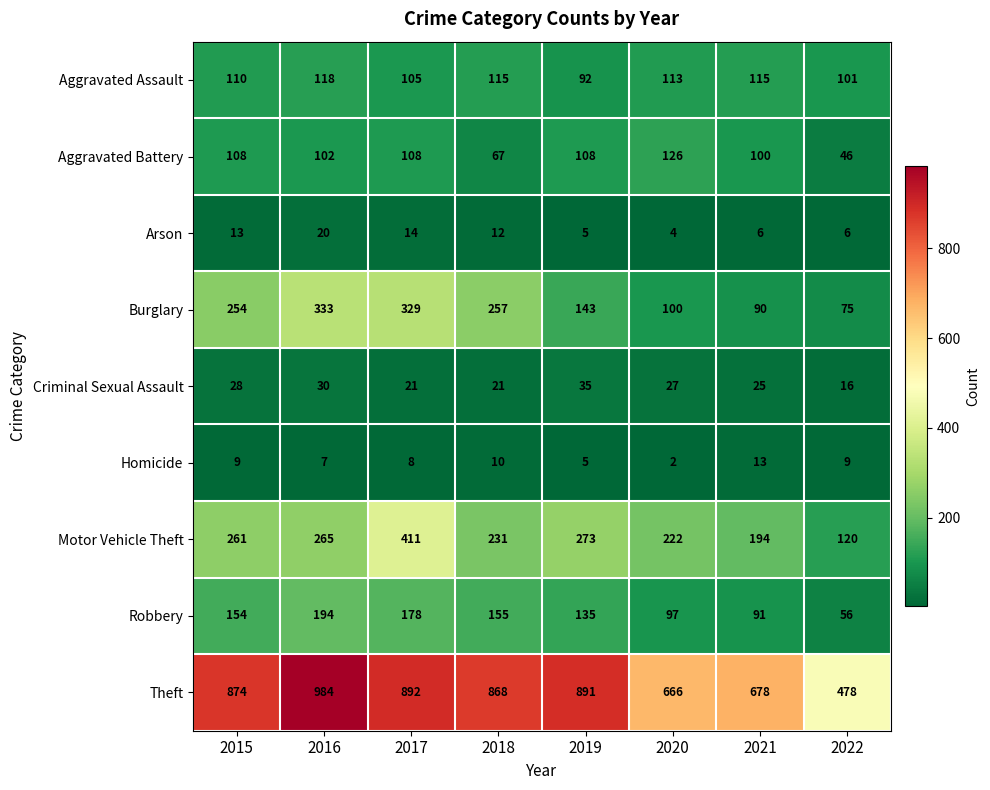

How many distinct data groups are displayed?

9